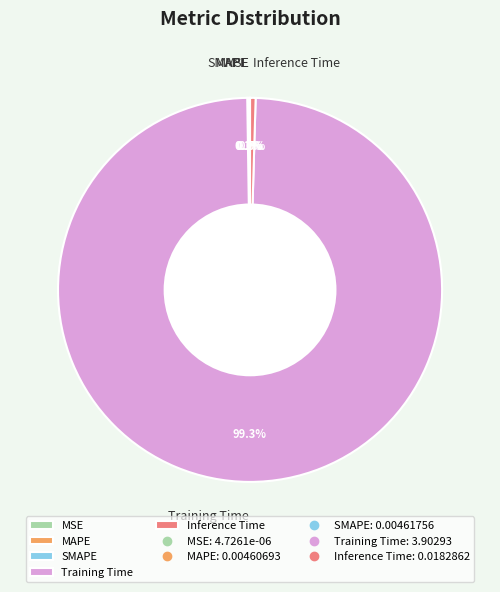

What is the largest slice in the pie chart?

Training Time